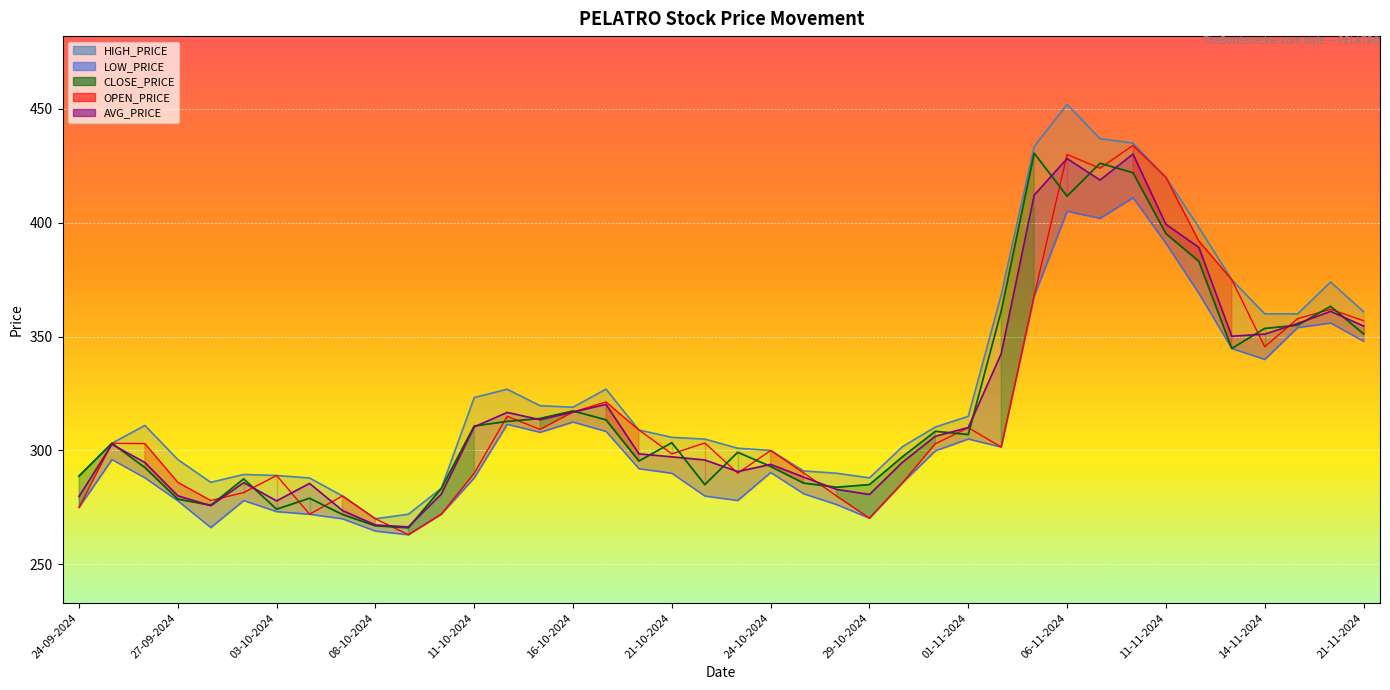

At which category does AVG_PRICE reach its first local valley?

30-09-2024